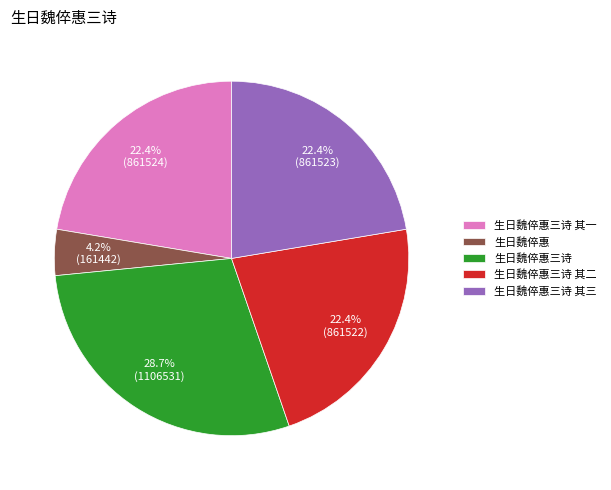

Is there a majority slice in this chart?

No